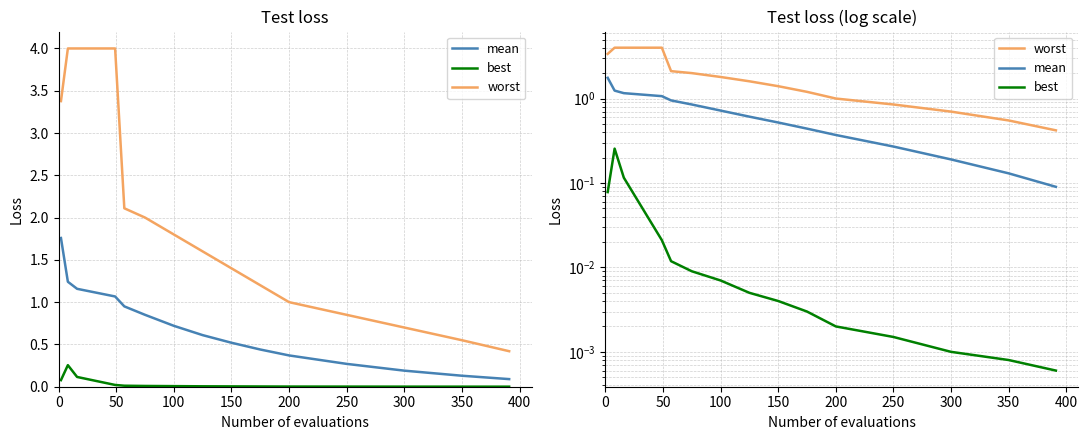

What position from the left is 250?

6